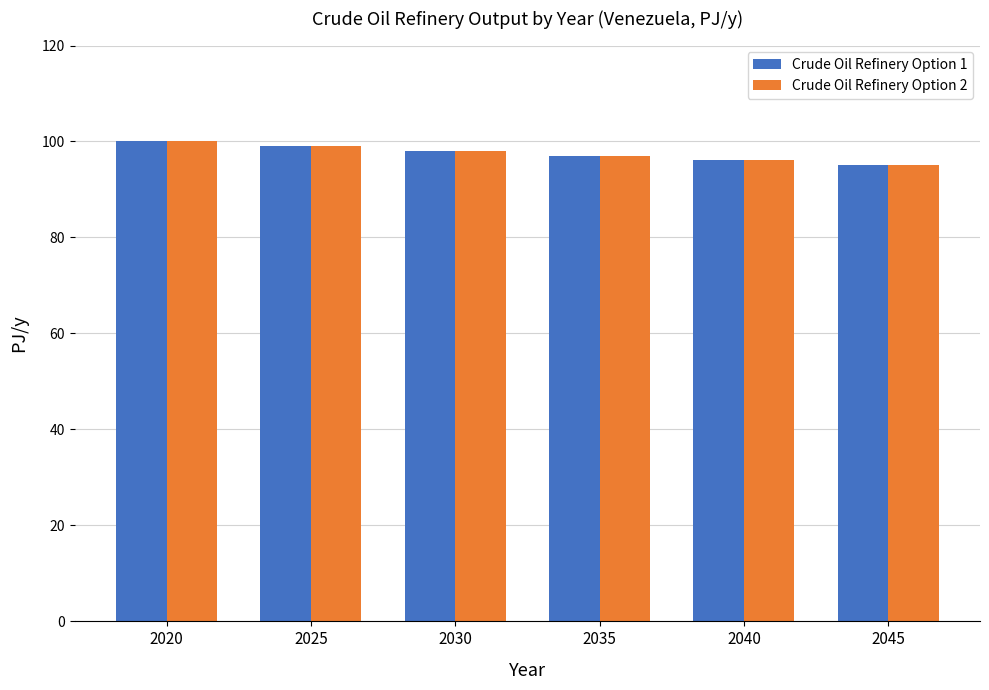

What are all the series names shown in the legend?

Crude Oil Refinery Option 1, Crude Oil Refinery Option 2